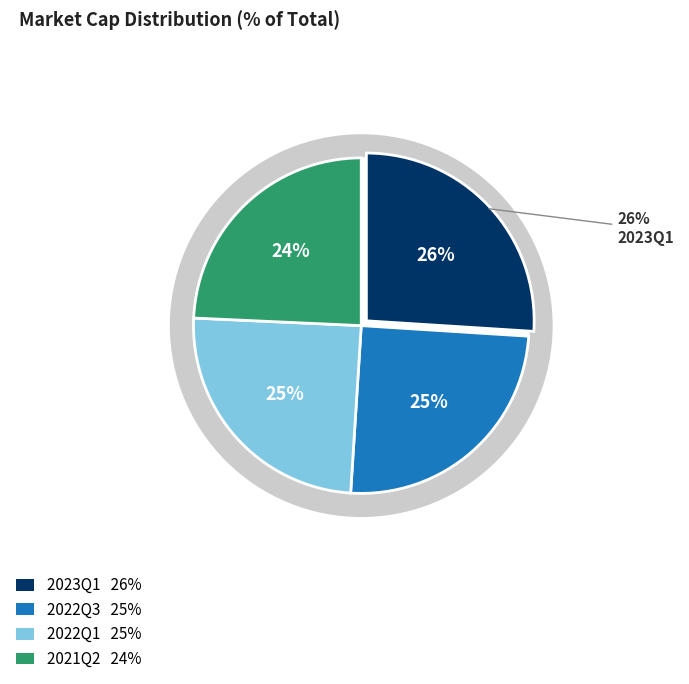

Is it true that 2022Q3 is 33% of the pie?

False